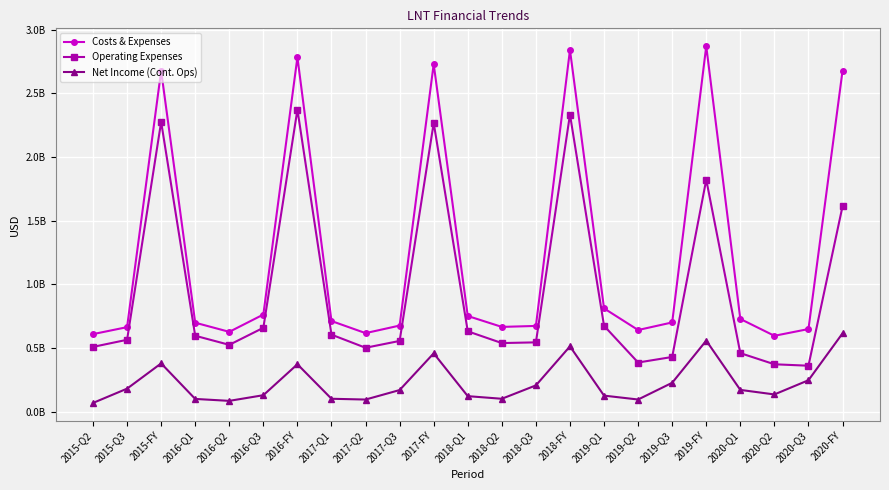

At which label does Costs & Expenses reach its peak?

2019-FY